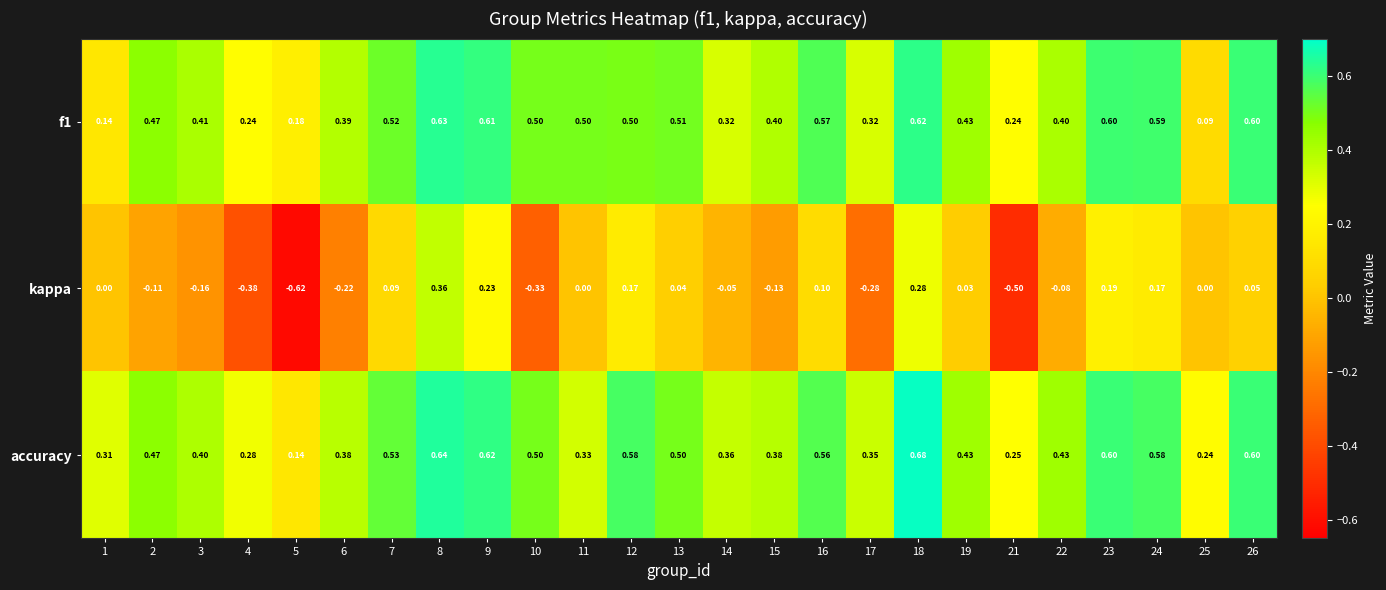

Is the value of f1 at 21 greater than the value of accuracy at 2?

No